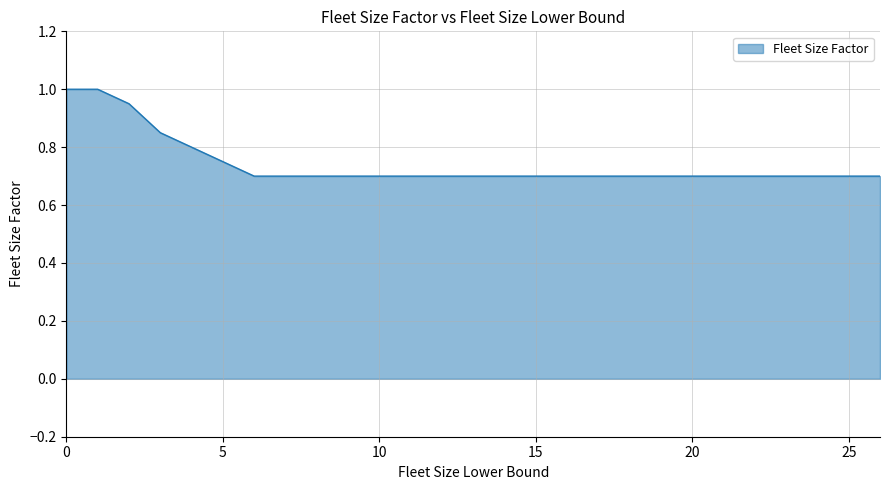

What is the difference between the maximum and minimum values?

0.3